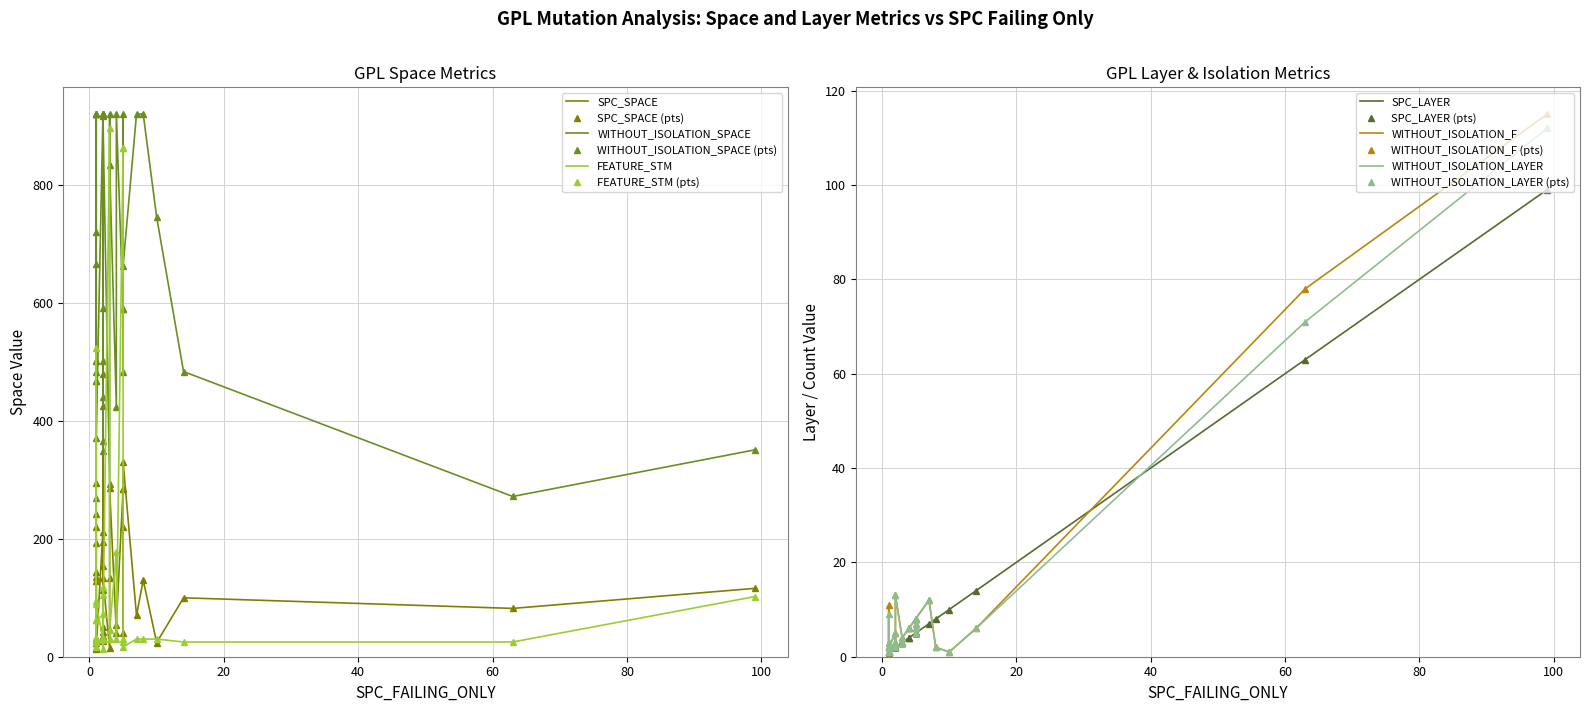

Reading left to right, list all the values displayed in this chart.

SPC_SPACE: 0=134	1=32	2=243	3=116	4=114	5=26	6=13	7=480	8=70	9=212	10=100	11=51	12=128	13=135	14=284	15=220	16=426	17=41	18=23	19=26	20=284	21=82	22=15	23=331	24=220	25=133	26=295	27=42	28=154	29=14	30=24	31=130	32=144	33=193	34=35	35=286	36=54	37=41	38=195	39=15
WITHOUT_ISOLATION_SPACE: 0=921	1=468	2=666	3=351	4=441	5=502	6=721	7=921	8=921	9=918	10=484	11=592	12=921	13=921	14=591	15=921	16=921	17=484	18=484	19=502	20=591	21=272	22=269	23=663	24=468	25=921	26=921	27=366	28=349	29=294	30=746	31=921	32=502	33=921	34=921	35=835	36=921	37=424	38=921	39=371
FEATURE_STM: 0=30	1=62	2=17	3=102	4=105	5=31	6=524	7=30	8=30	9=30	10=25	11=13	12=30	13=30	14=864	15=30	16=30	17=25	18=25	19=31	20=864	21=25	22=95	23=17	24=62	25=30	26=30	27=118	28=73	29=897	30=30	31=30	32=31	33=30	34=30	35=45	36=30	37=178	38=30	39=90
SPC_LAYER: 0=2	1=1	2=1	3=99	4=2	5=2	6=1	7=2	8=7	9=2	10=14	11=2	12=1	13=1	14=5	15=5	16=2	17=5	18=1	19=1	20=5	21=63	22=1	23=5	24=1	25=3	26=1	27=2	28=2	29=3	30=10	31=8	32=1	33=1	34=2	35=3	36=4	37=4	38=2	39=1
WITHOUT_ISOLATION_F: 0=13	1=1	2=2	3=115	4=2	5=3	6=1	7=3	8=12	9=5	10=6	11=3	12=2	13=11	14=8	15=6	16=3	17=5	18=2	19=2	20=7	21=78	22=3	23=8	24=2	25=3	26=2	27=3	28=3	29=4	30=1	31=2	32=2	33=1	34=3	35=4	36=6	37=6	38=2	39=2
WITHOUT_ISOLATION_LAYER: 0=13	1=1	2=2	3=112	4=2	5=3	6=1	7=3	8=12	9=5	10=6	11=3	12=2	13=9	14=8	15=6	16=3	17=5	18=2	19=2	20=7	21=71	22=3	23=8	24=2	25=3	26=2	27=3	28=3	29=4	30=1	31=2	32=2	33=1	34=3	35=4	36=6	37=6	38=2	39=2